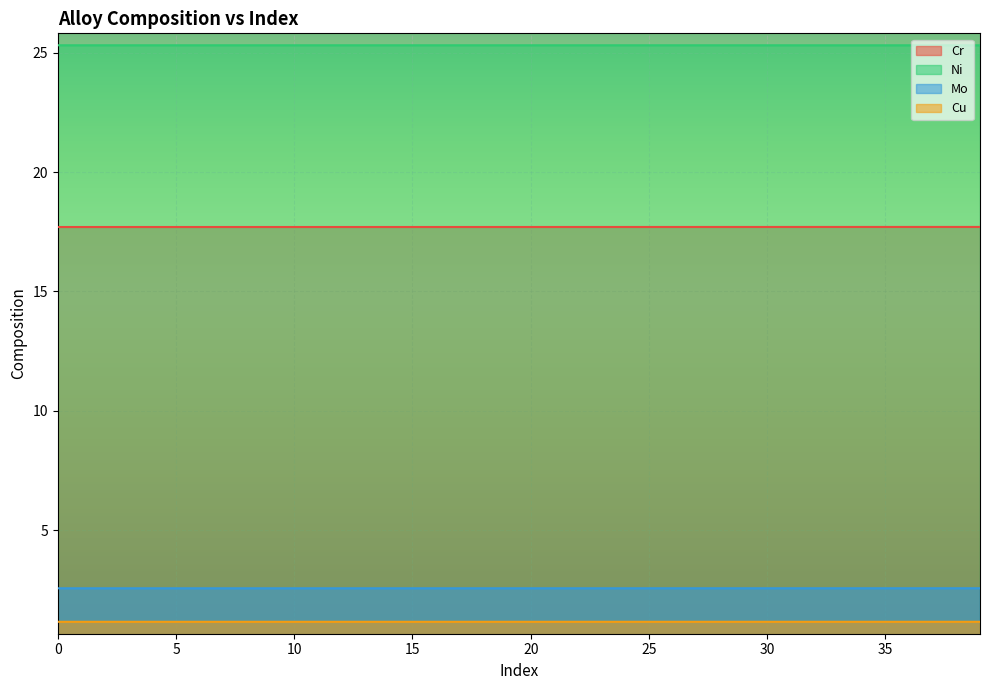

What is the maximum value shown in the chart?

25.3